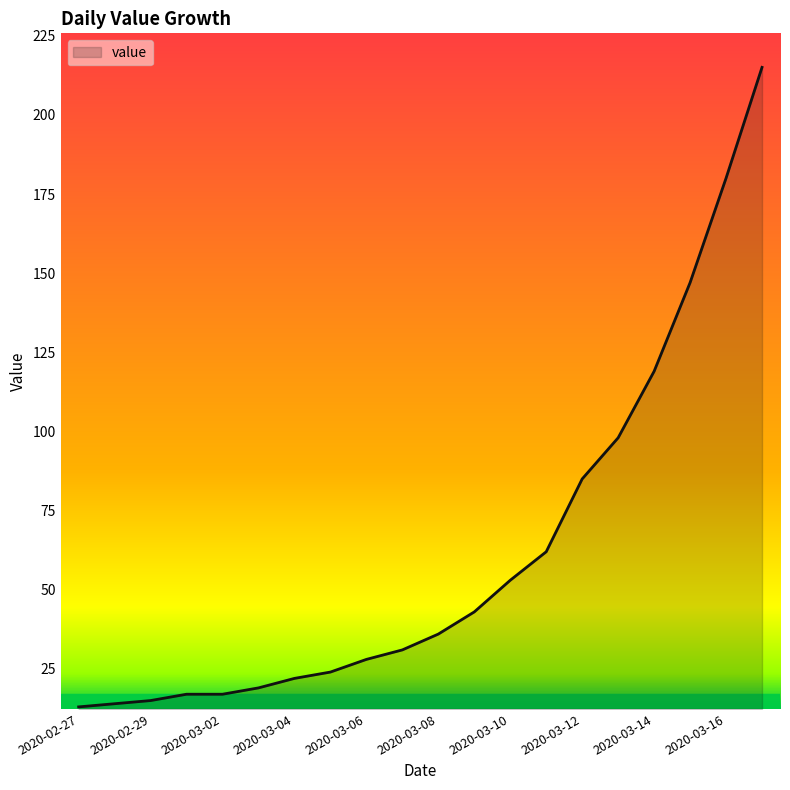

What is the minimum value shown in the chart?

13